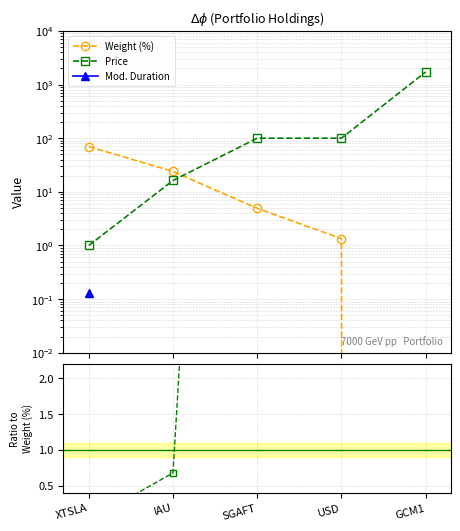

Does the chart have visible grid lines?

Yes